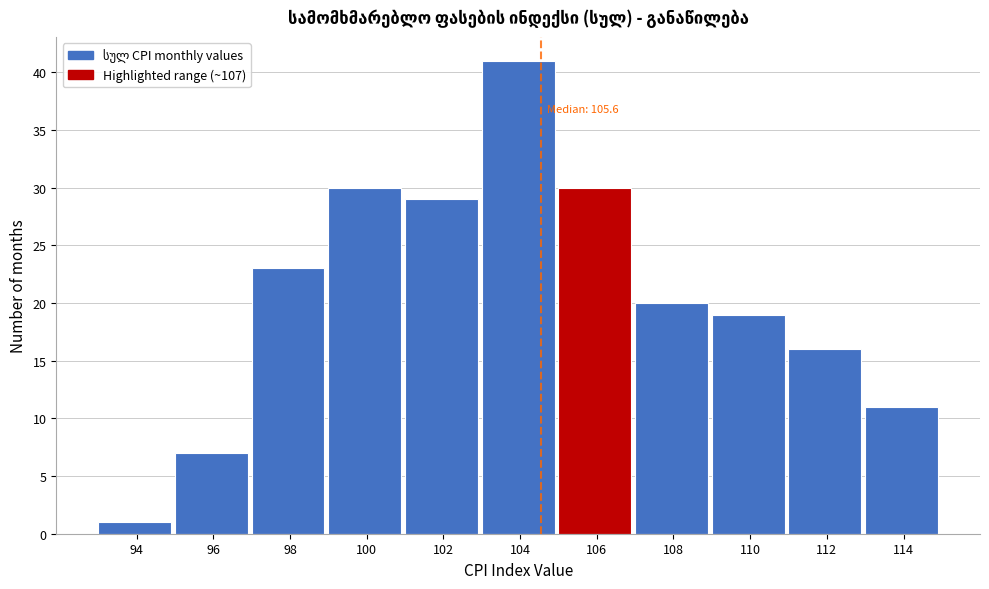

Reading left to right, extract all data points from this chart.

1	7	23	30	29	41	30	20	19	16	11